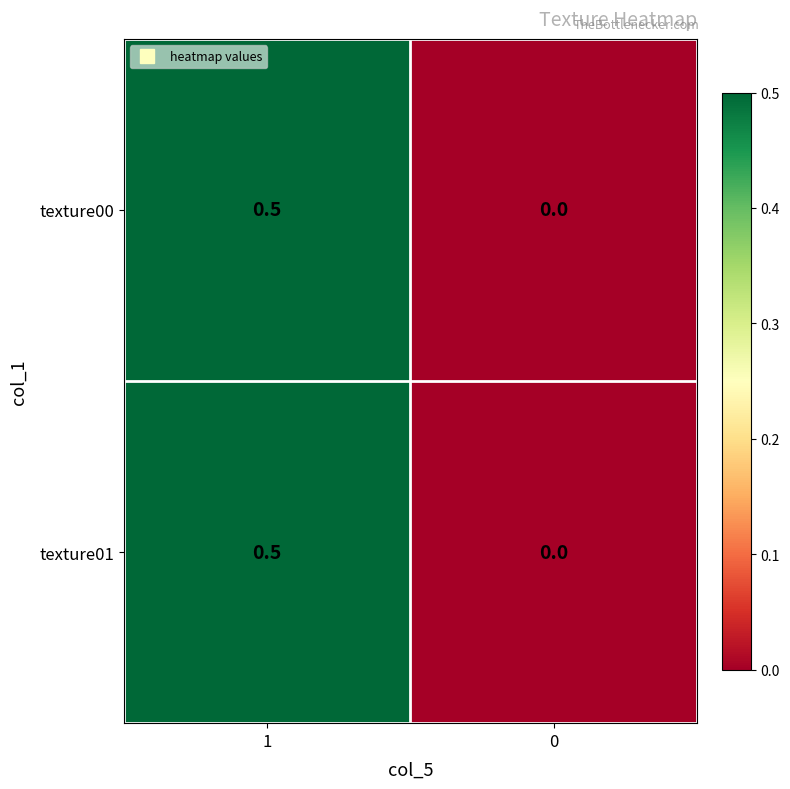

Rank the categories by texture01 value from highest to lowest.

1, 0